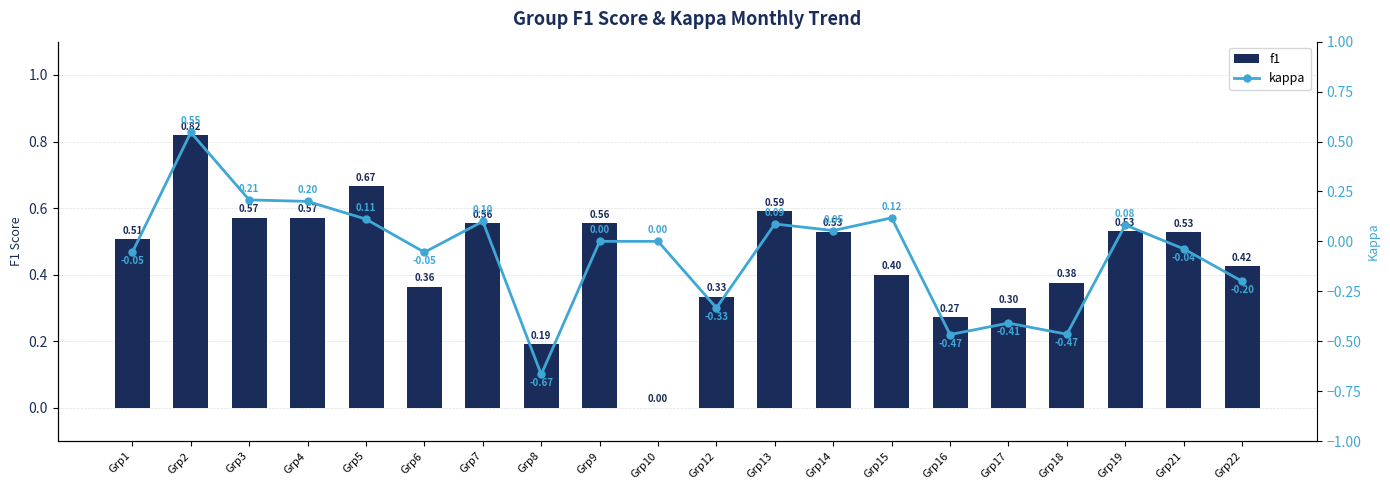

How many data points in kappa are above 0?

9